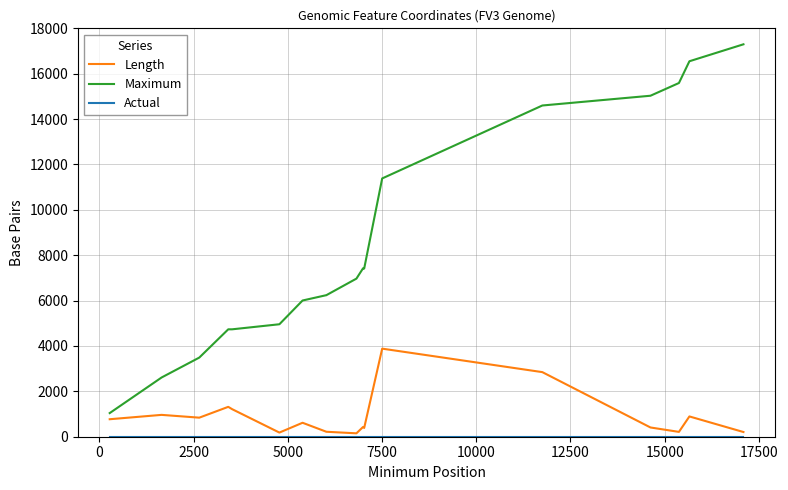

Which series has the largest total across all categories?

Maximum